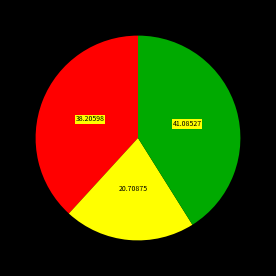

Is there a majority slice in this chart?

No